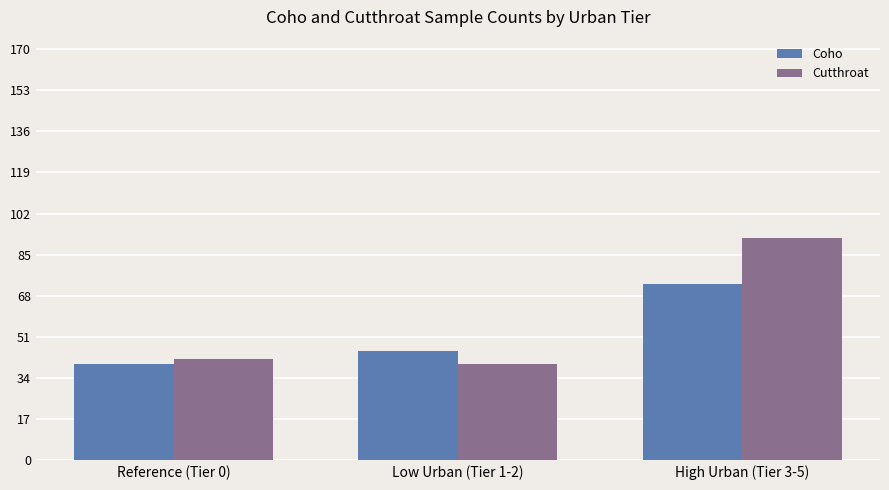

What are all the series names shown in the legend?

Coho, Cutthroat